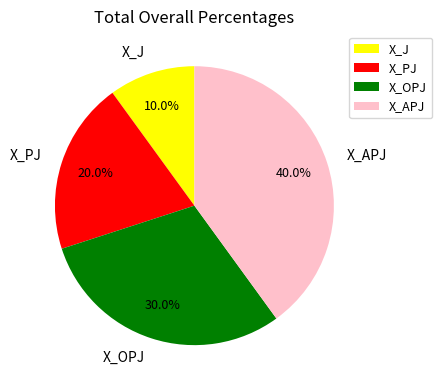

Rank the categories by value from lowest to highest.

X_J, X_PJ, X_OPJ, X_APJ